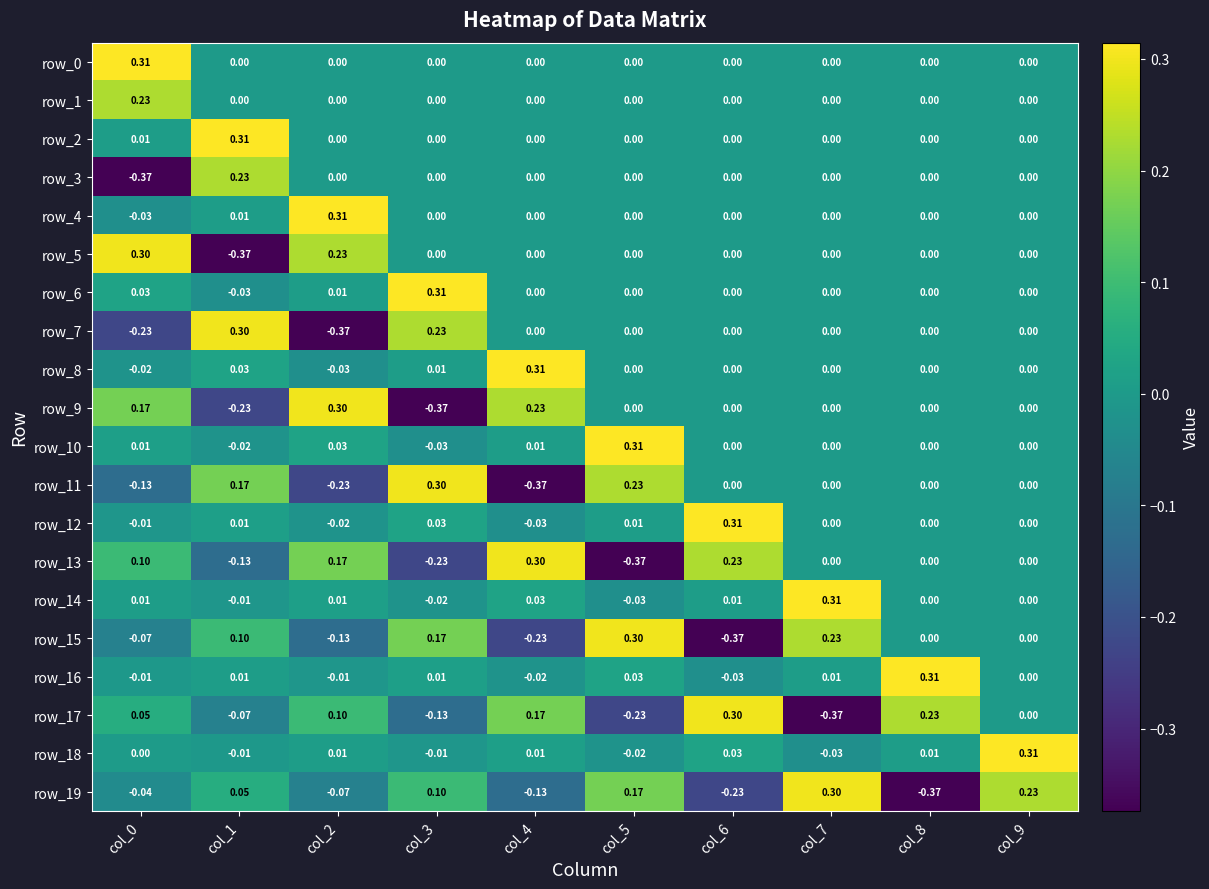

Is the value of row_16 at col_2 greater than the value of row_7 at col_7?

No